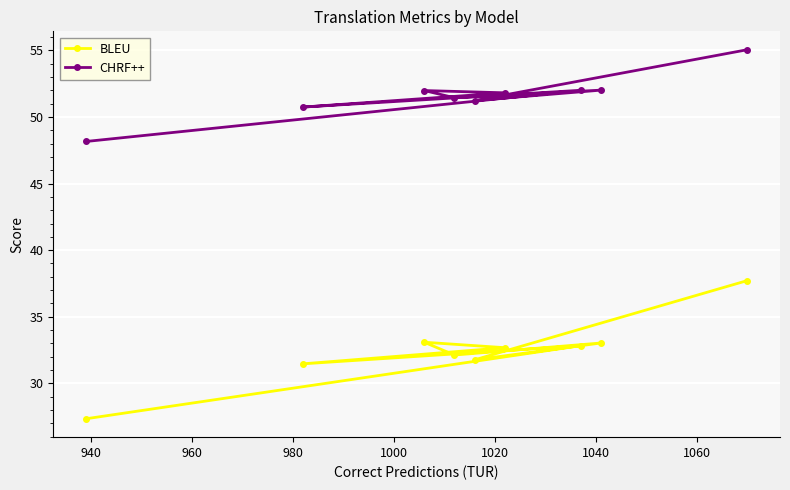

List the series in order of their overall mean, lowest first.

BLEU, CHRF++